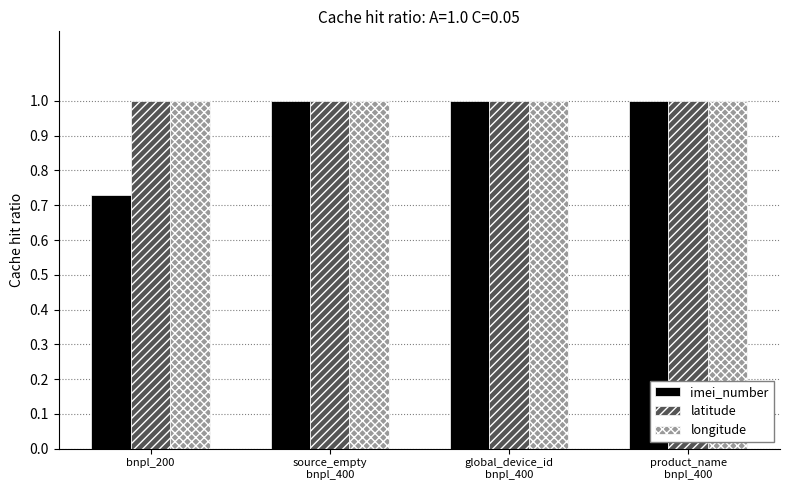

Which category has the lowest value across all series?

bnpl_200